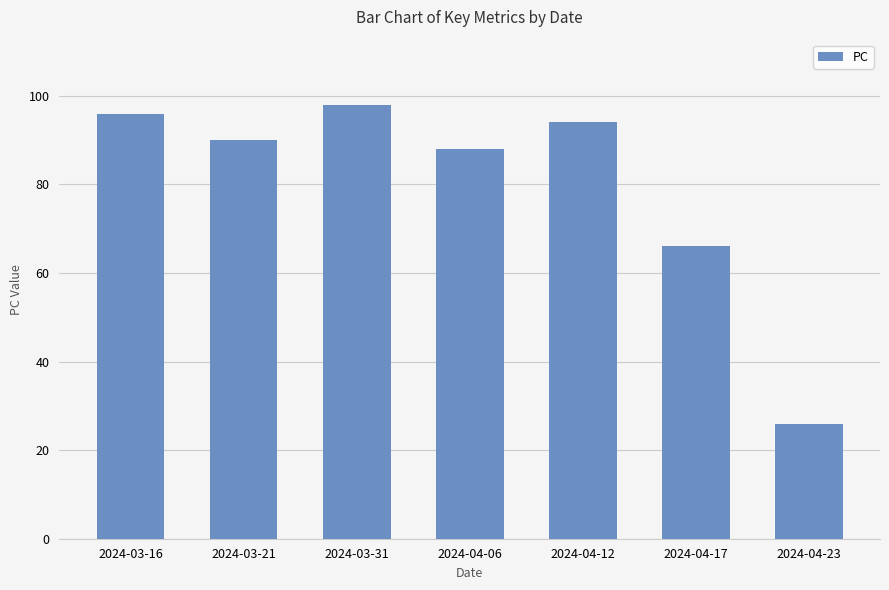

What position from the left is 2024-04-17?

6